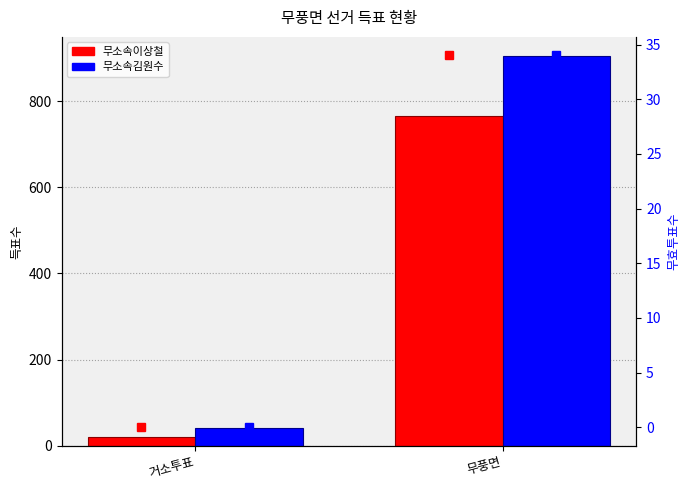

Rank the categories by 무소속김원수 value from highest to lowest.

무풍면, 거소투표